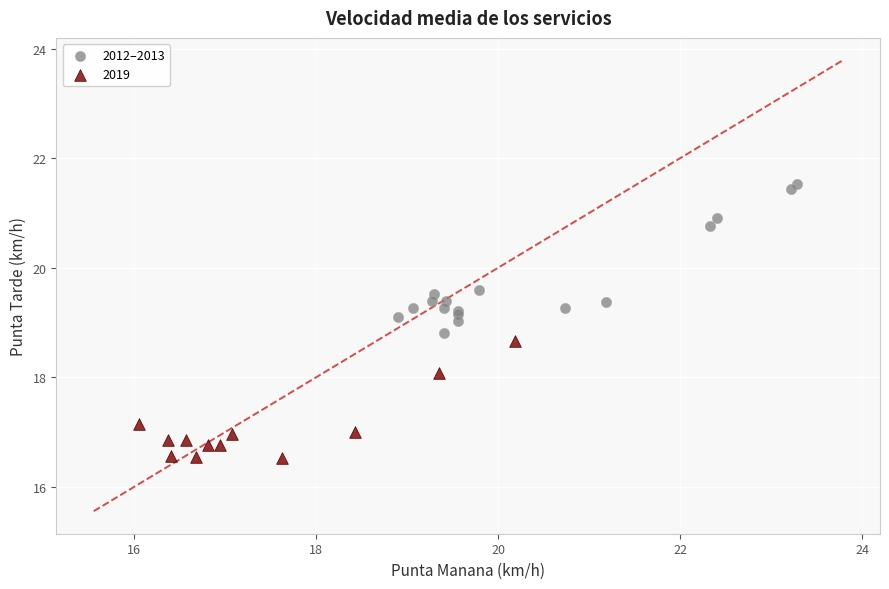

Which series has the largest Y range (max minus min)?

2012–2013